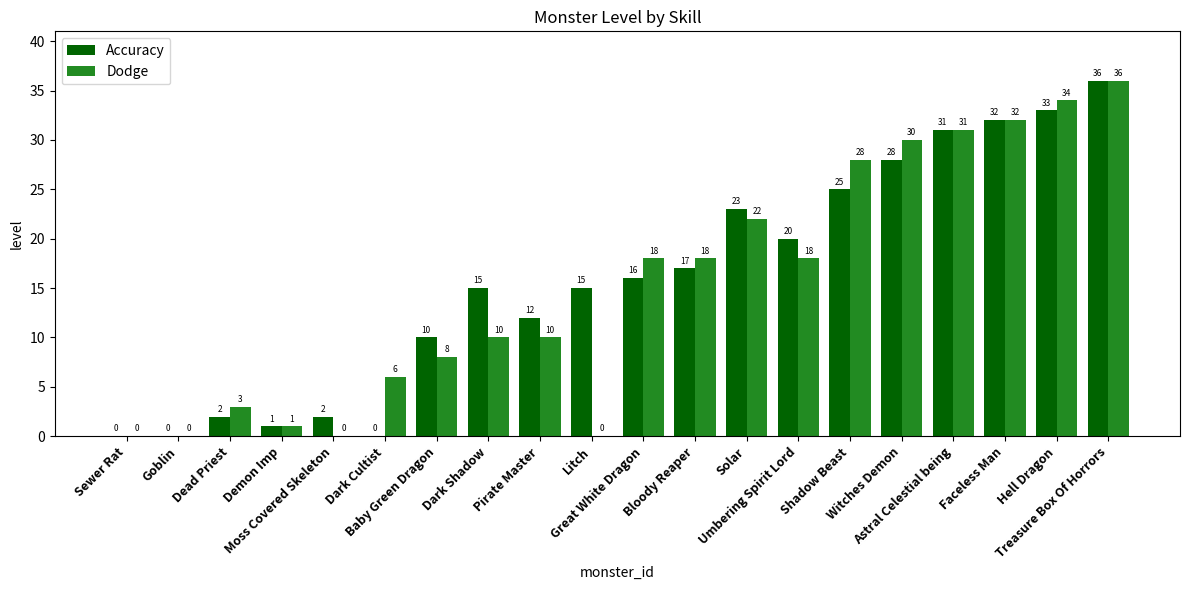

What is the highest value of the Accuracy series?

36